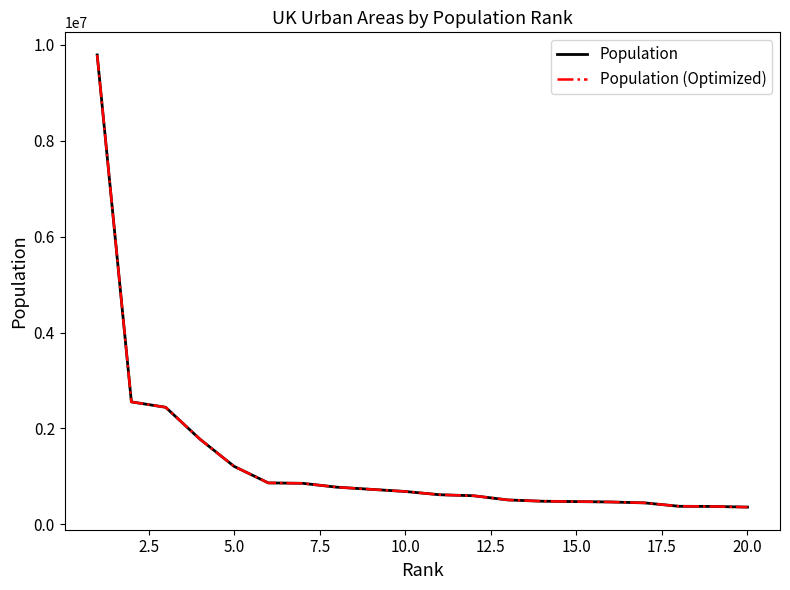

What is the difference between the maximum and minimum values in the Population series?

9428164